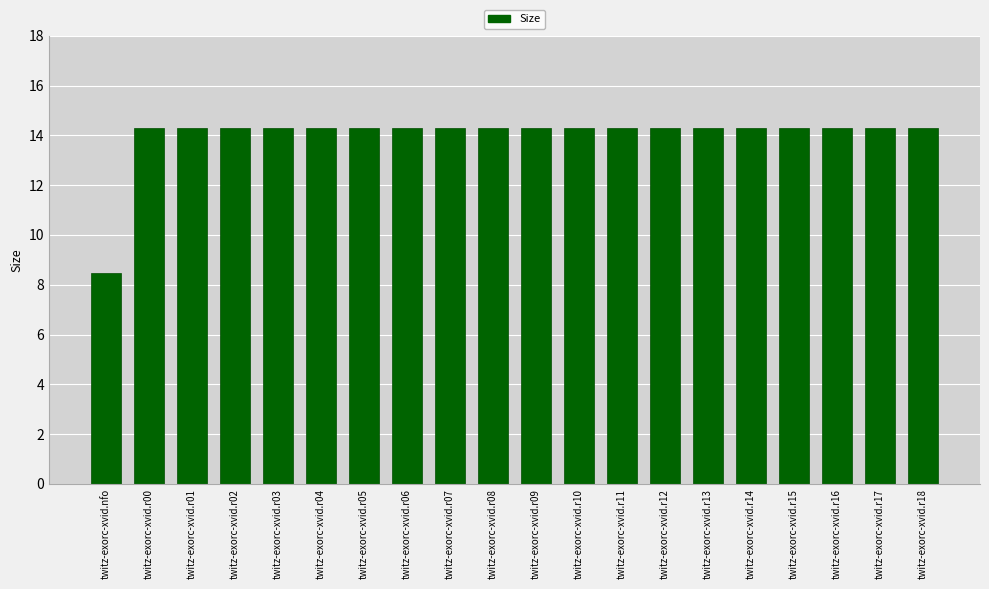

Which label corresponds to the smallest value in the chart?

twitz-exorc-xvid.nfo